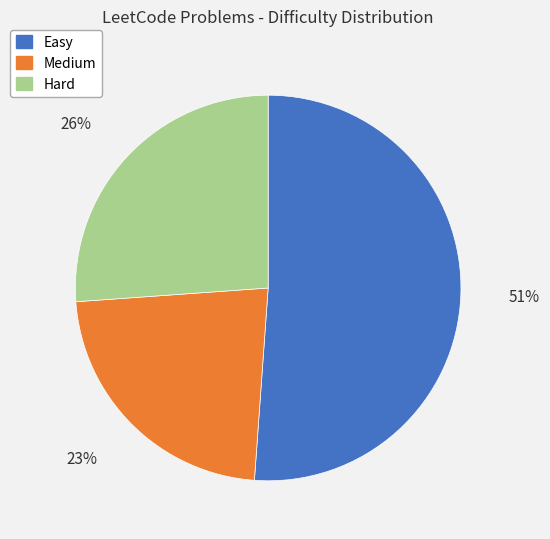

How many segments does this pie chart have?

3